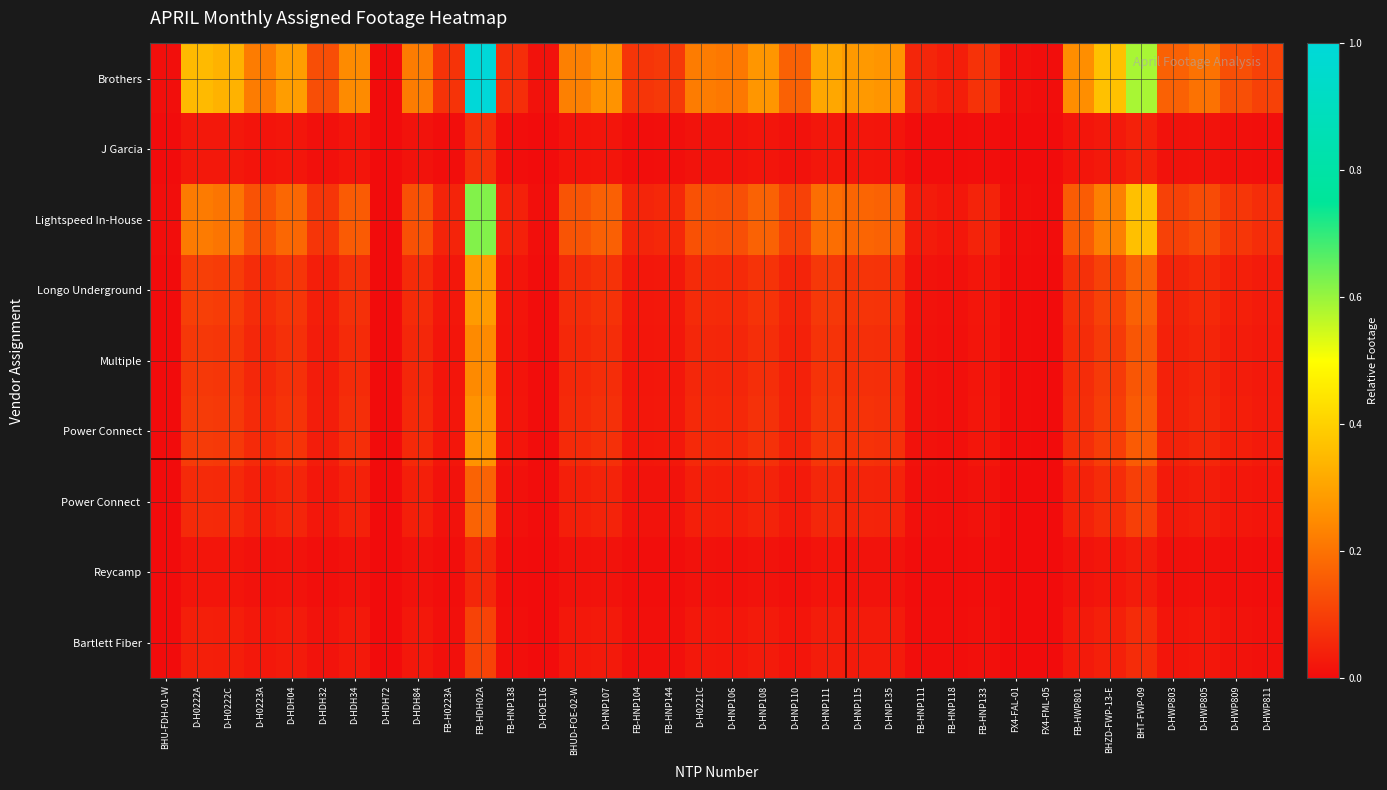

At how many categories does at least one series exceed 0?

35